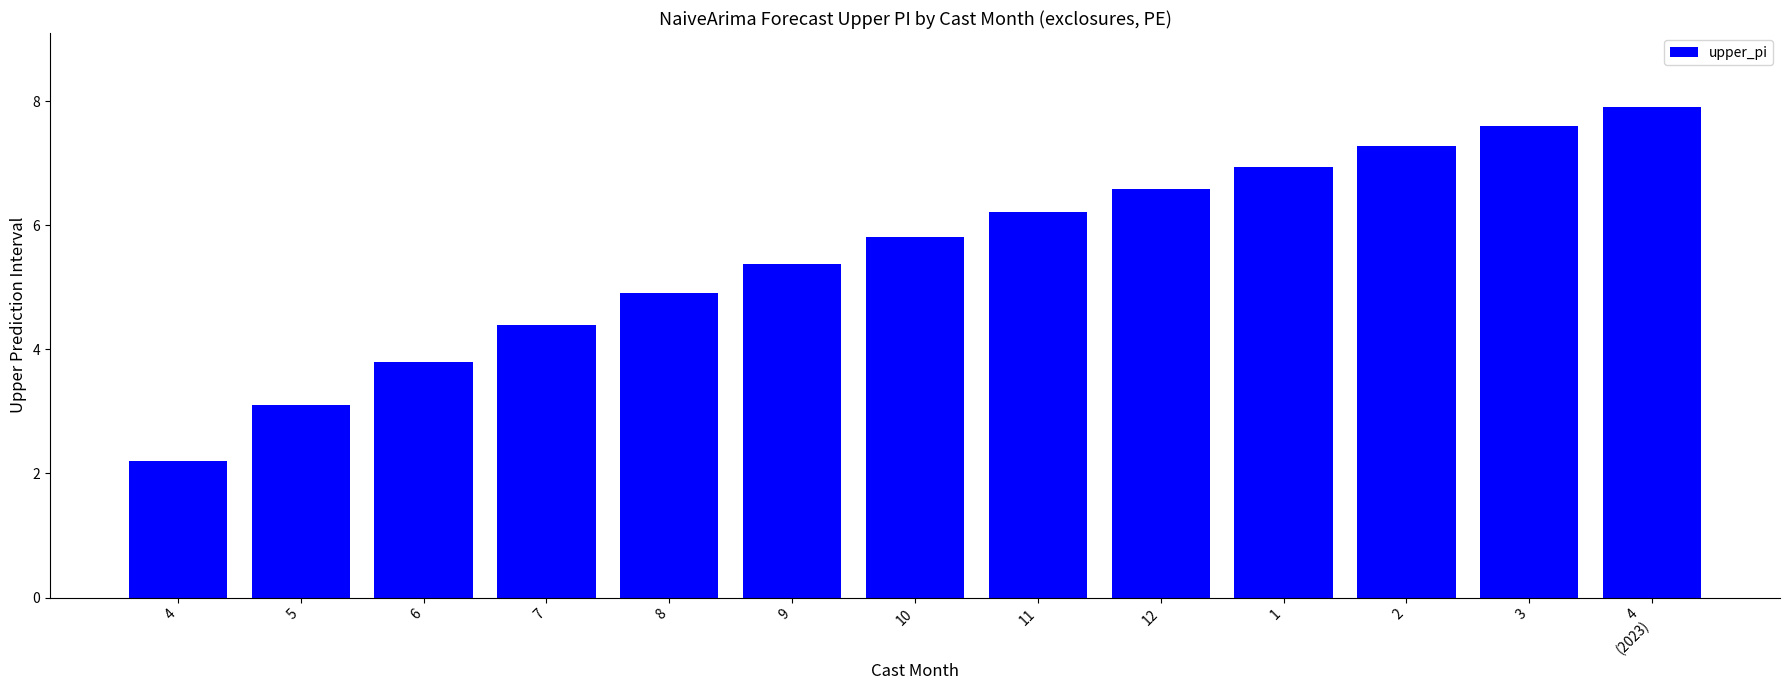

Reading left to right, list all the values displayed in this chart.

2.2	3.1	3.8	4.4	4.9	5.4	5.8	6.2	6.6	6.9	7.3	7.6	7.9